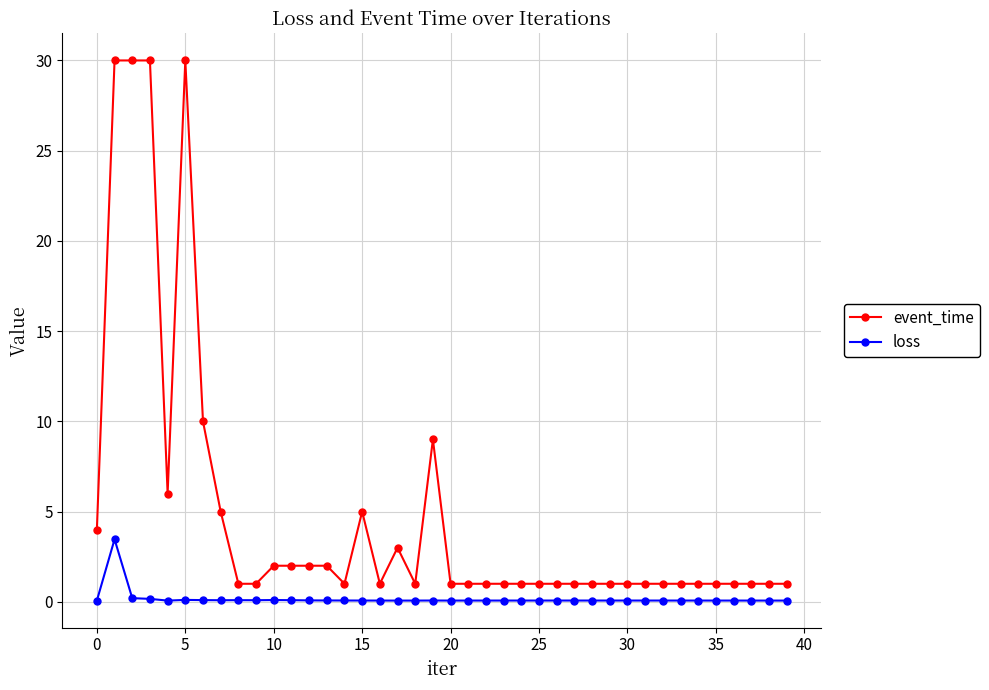

Which series has the largest range (max minus min)?

event_time